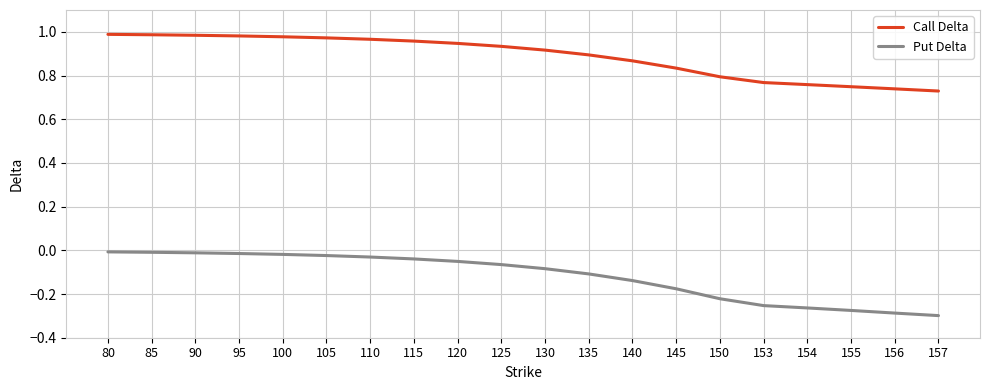

List the series in order of their peak value, lowest first.

Put Delta, Call Delta